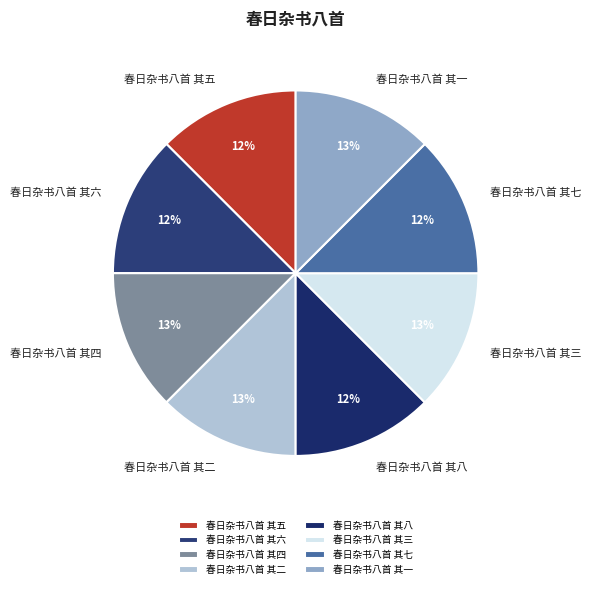

Approximately how many times larger is the value at 春日杂书八首 其七 compared to 春日杂书八首 其八?

1.0